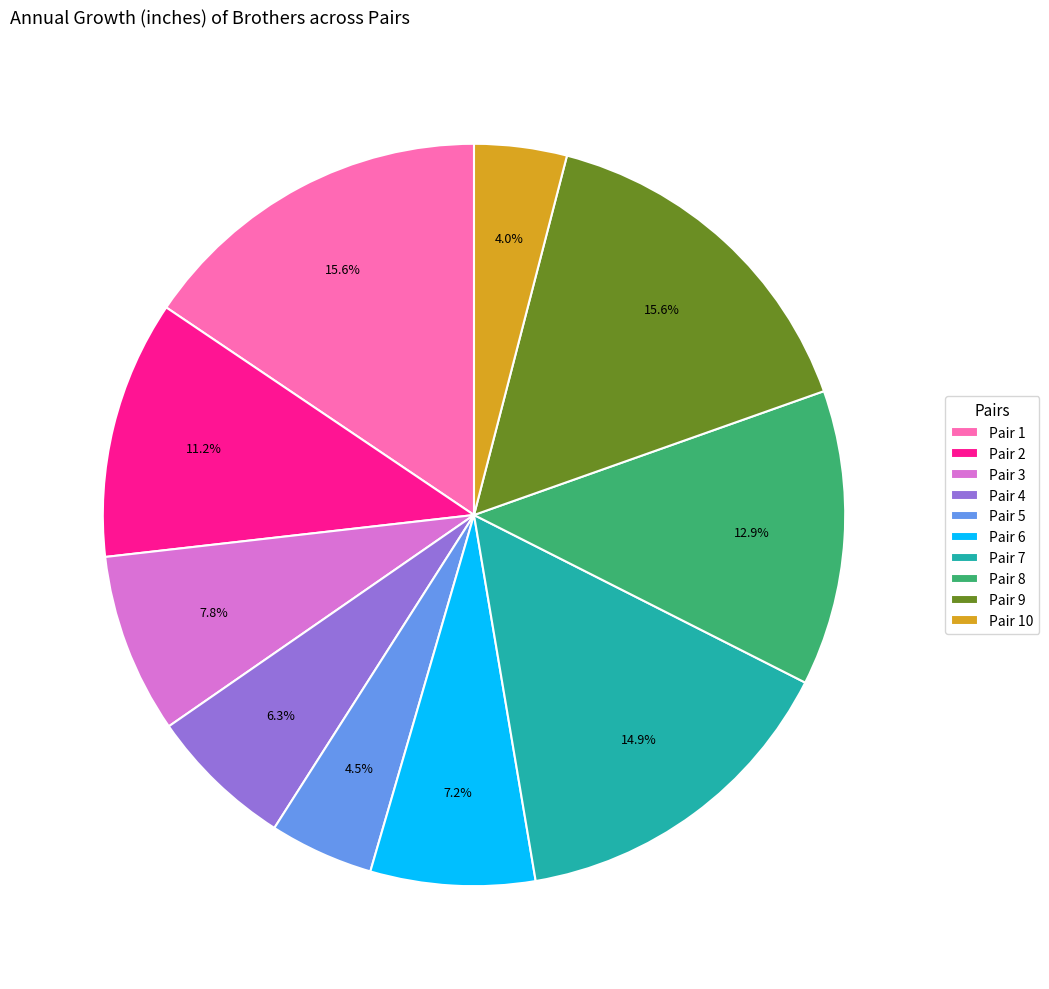

Which slice is the smallest?

Pair 10